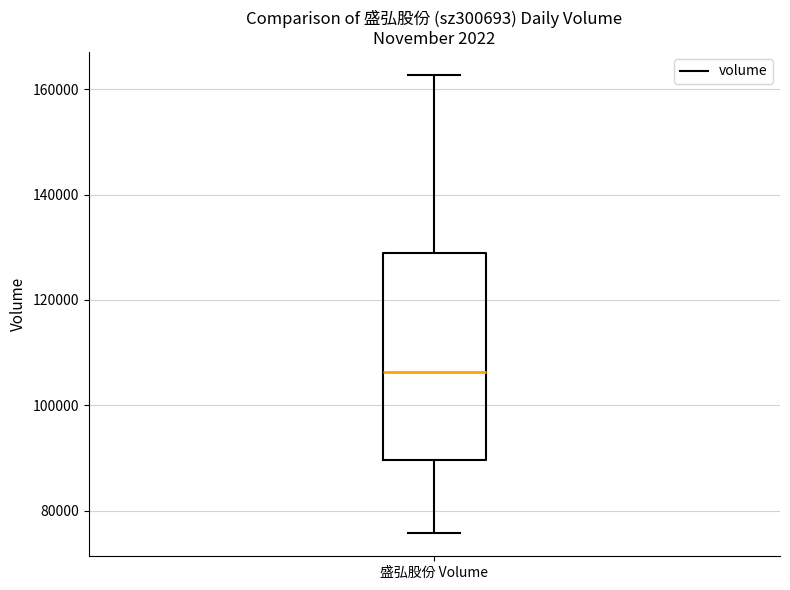

Where does the lower whisker of the box for 盛弘股份 Volume end on the y-axis? The values are not printed on the chart, so give them approximately, as read against the axis.

76000